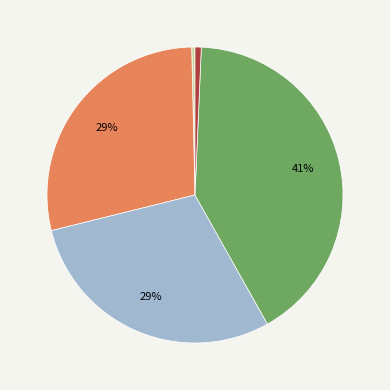

How many slices are in this pie chart?

5